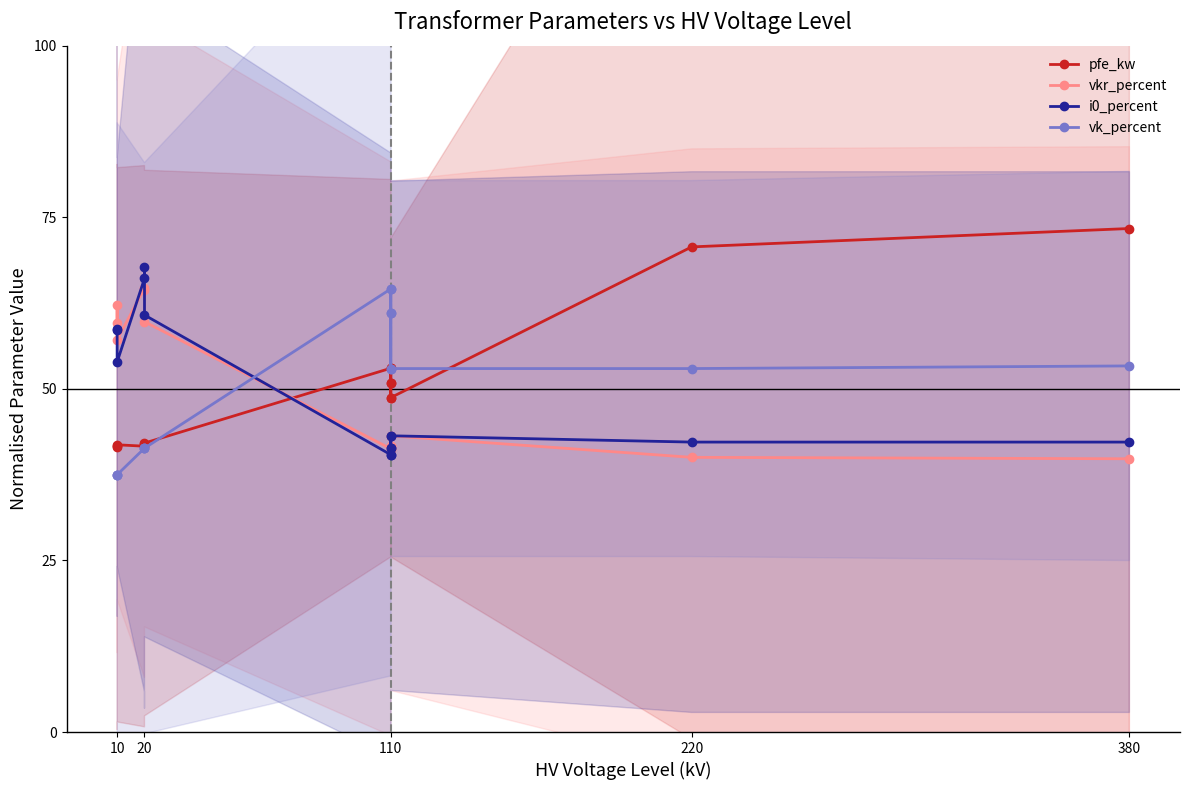

What is the label of the 11th point from the right?

220